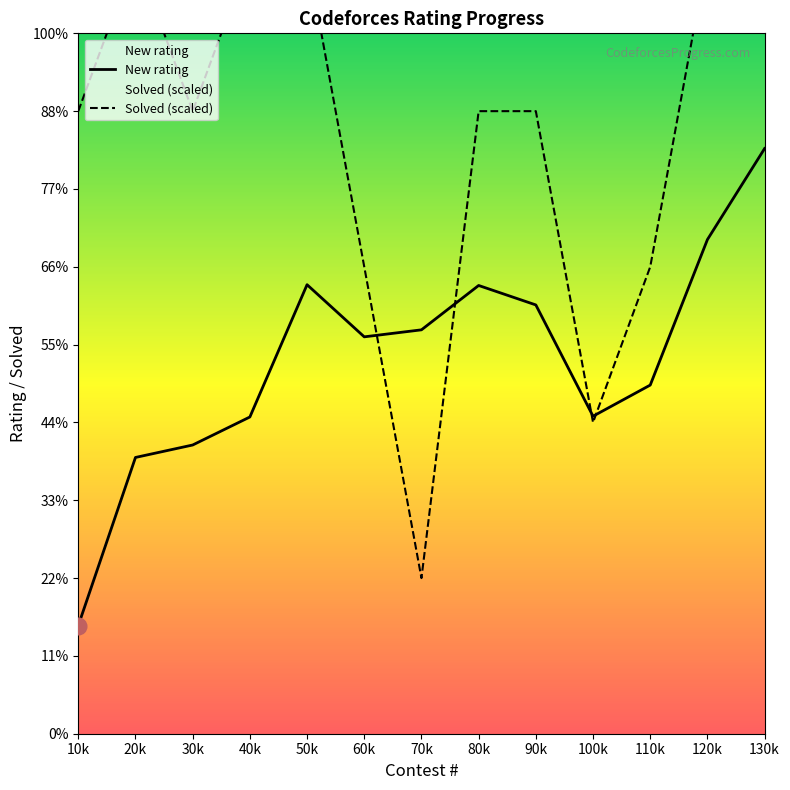

True or false: New rating has a value of 1807 at 40k.

True